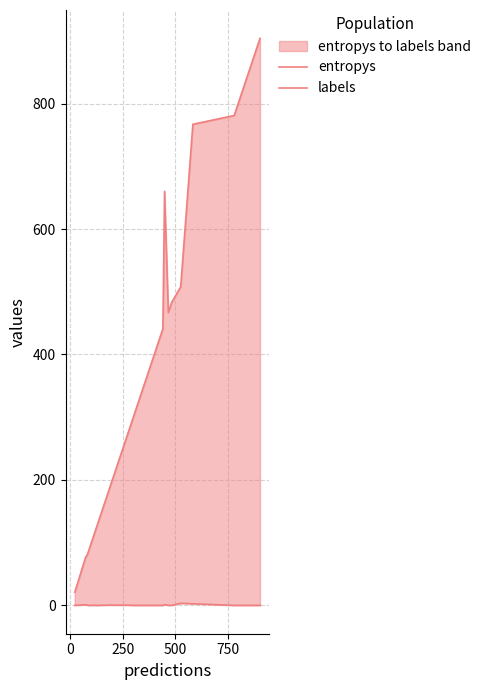

How many values in the labels series exceed 300?

9